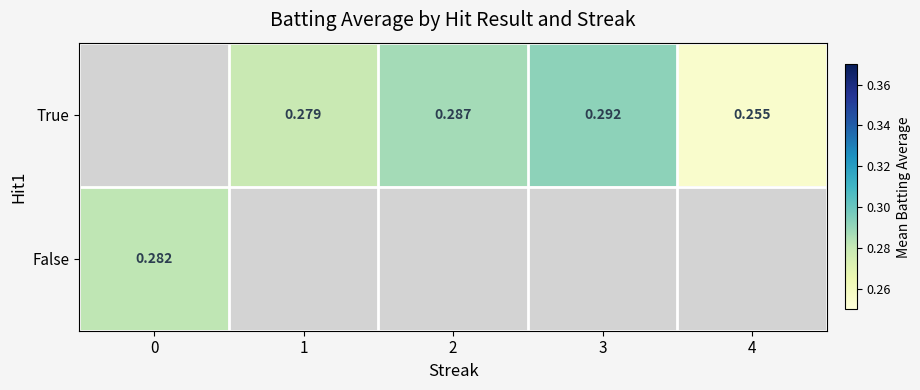

Is the value of True at 3 greater than the value of False at 0?

Yes